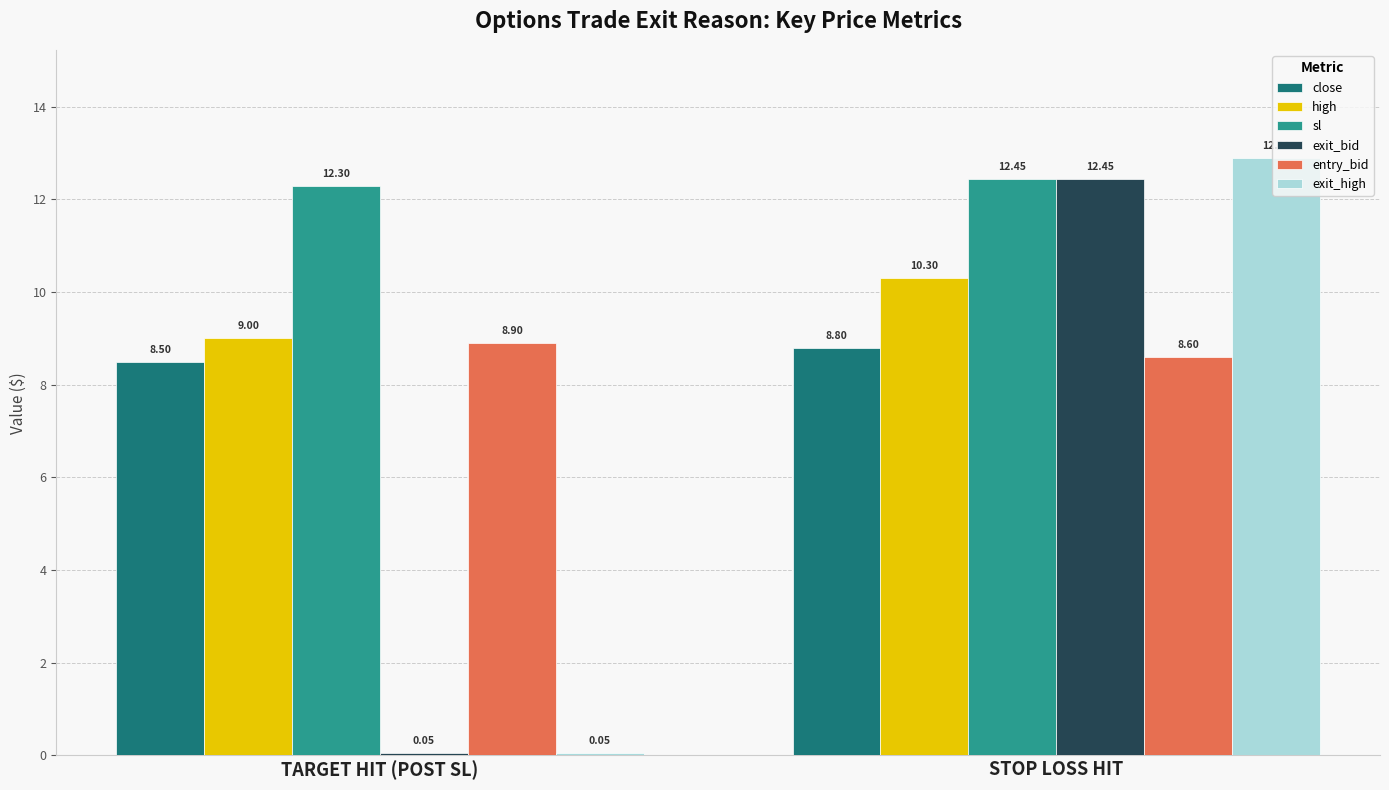

What is the value of the close bar at the 2nd from the left?

8.8